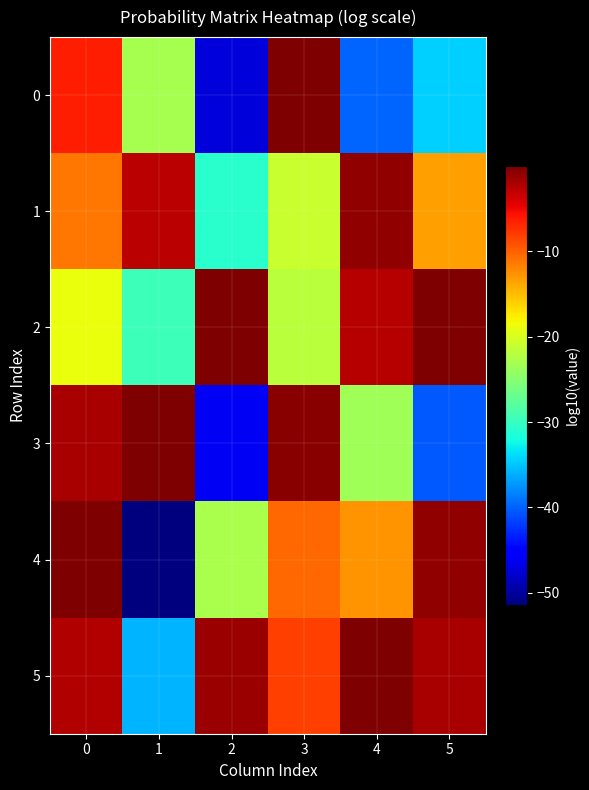

Reading left to right, transcribe all the data shown in this chart.

0: 0=-6.4	1=-23.0	2=-47.4	3=-0.2	4=-39.9	5=-34.5
1: 0=-11.2	1=-2.8	2=-30.9	3=-21.0	4=-0.8	5=-13.4
2: 0=-18.7	1=-29.6	2=-0.0	3=-21.8	4=-2.4	5=-0.1
3: 0=-2.0	1=-0.0	2=-46.0	3=-0.5	4=-23.4	5=-40.5
4: 0=-0.0	1=-51.4	2=-22.9	3=-10.2	4=-12.7	5=-0.9
5: 0=-2.4	1=-35.9	2=-1.3	3=-8.1	4=-0.1	5=-2.0